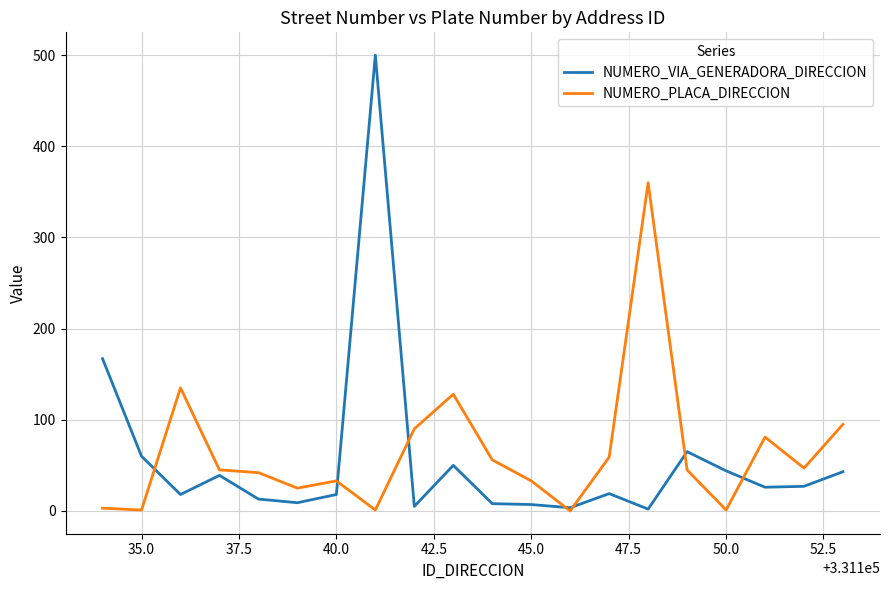

What is the maximum value for NUMERO_VIA_GENERADORA_DIRECCION?

500.0